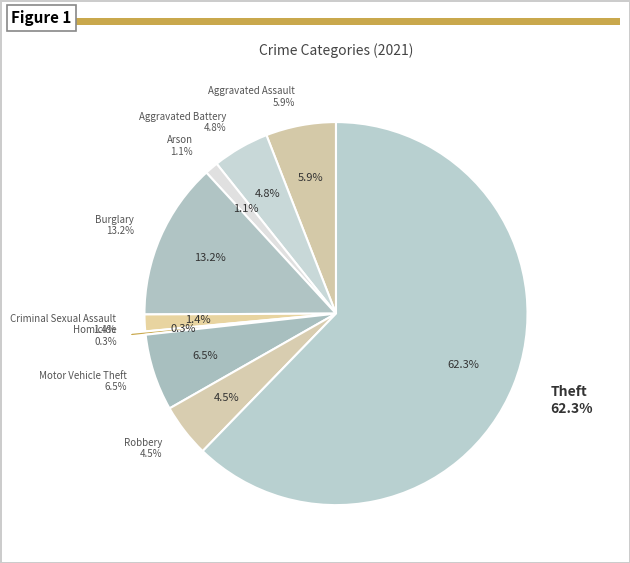

To the nearest percent, what is the difference between the largest and smallest slice percentages?

62%